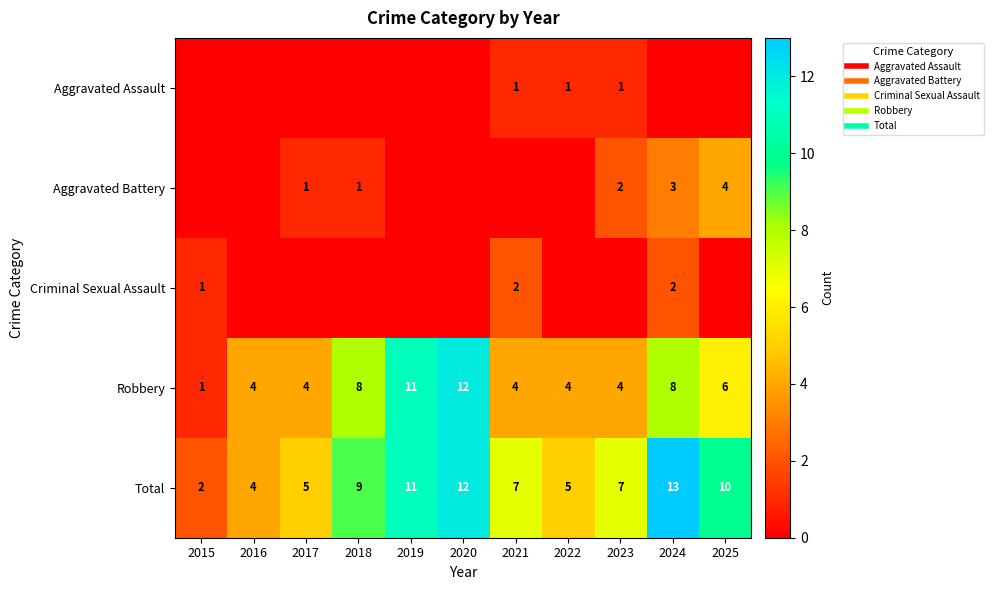

What value does the Aggravated Battery series have at 2025?

4